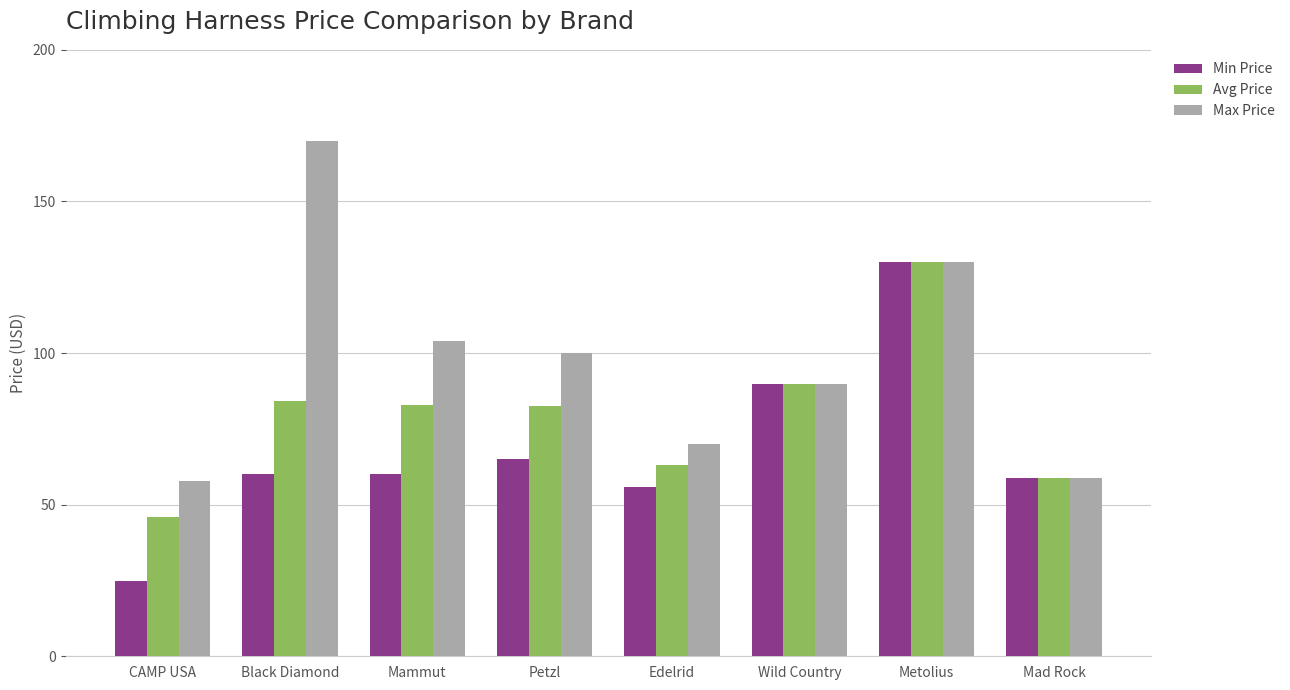

List the series in order of their overall mean, lowest first.

Min Price, Avg Price, Max Price